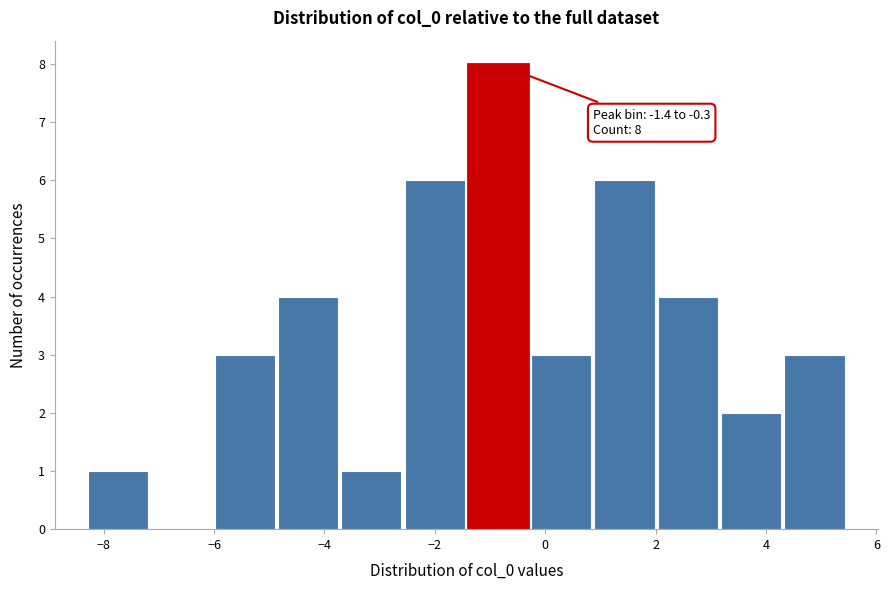

Over which range of the x-axis is the bar tallest?

-1.4 to -0.2